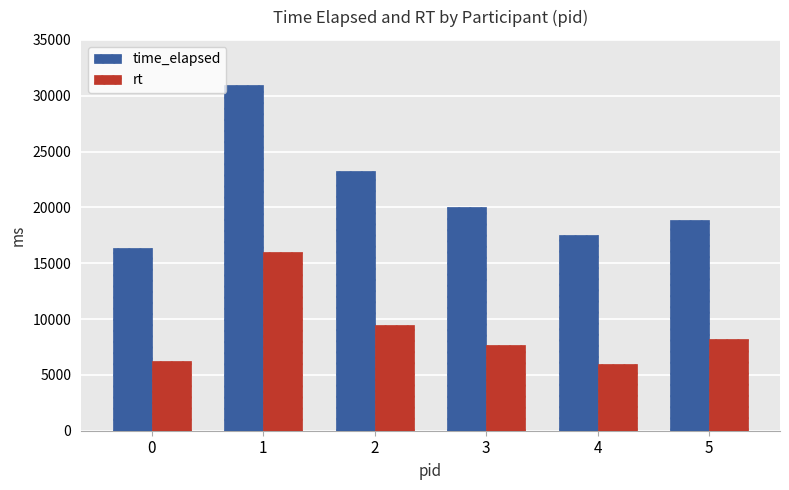

What is the value of the rt bar at the 4th from the left?

7706